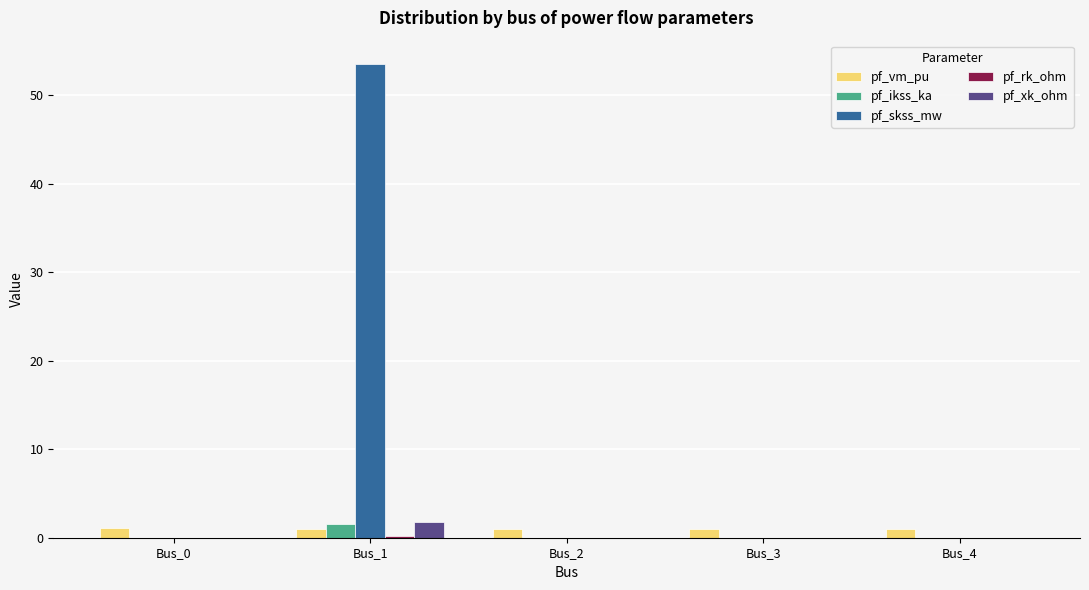

At which label does pf_skss_mw reach its peak?

Bus_1